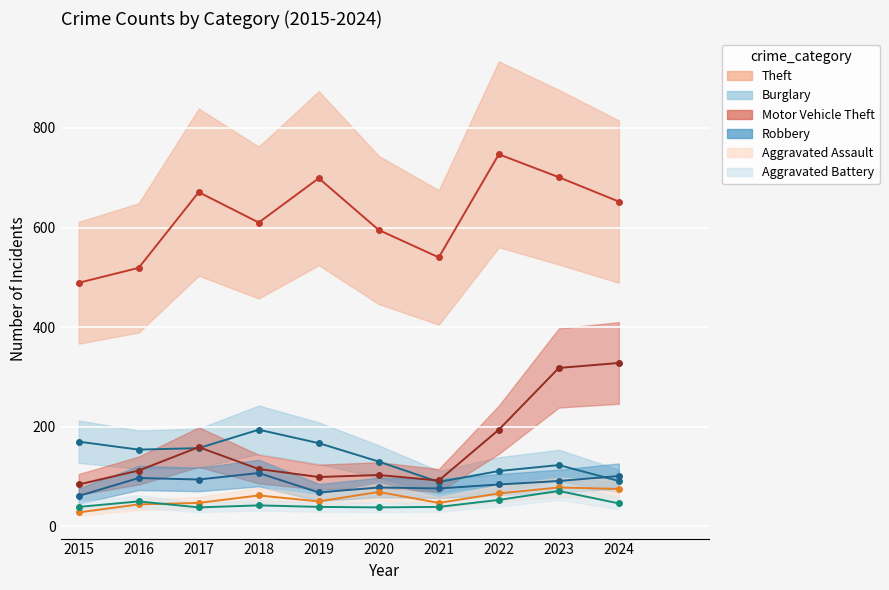

How many lines are shown in the chart?

6